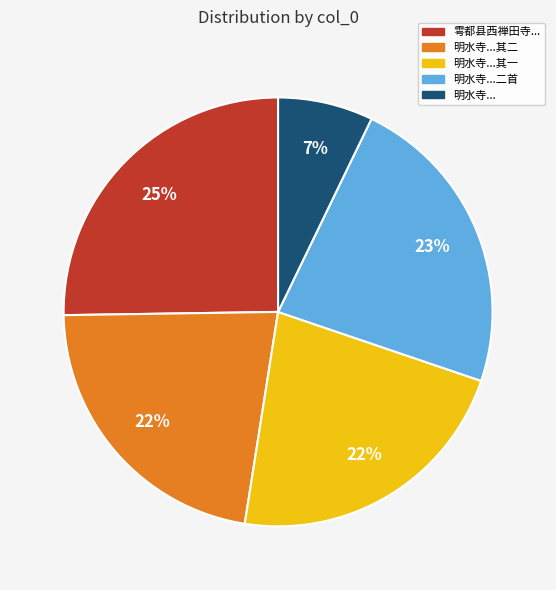

Is there any slice that represents more than half of the pie?

No